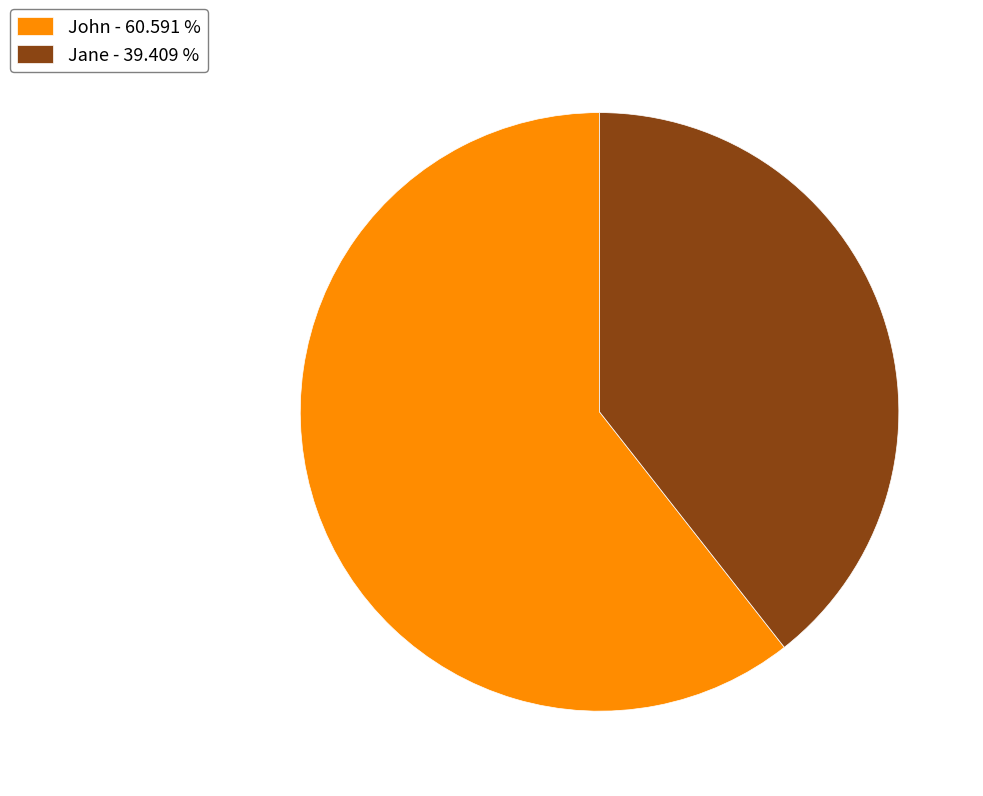

Rank the categories by value from highest to lowest.

John, Jane